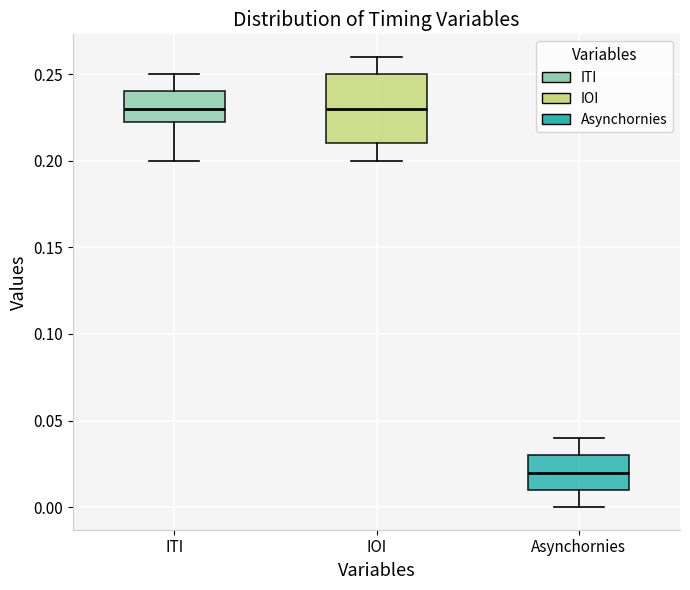

Reading left to right, read every box against the y-axis: the position of its median line, the range the box covers, and the ends of its whiskers. The values are not printed on the chart, so give them approximately, as read against the axis.

ITI: median 0.230, box 0.225 to 0.240, whiskers 0.200 to 0.250
IOI: median 0.230, box 0.210 to 0.250, whiskers 0.200 to 0.260
Asynchornies: median 0.020, box 0.010 to 0.030, whiskers 0.000 to 0.040